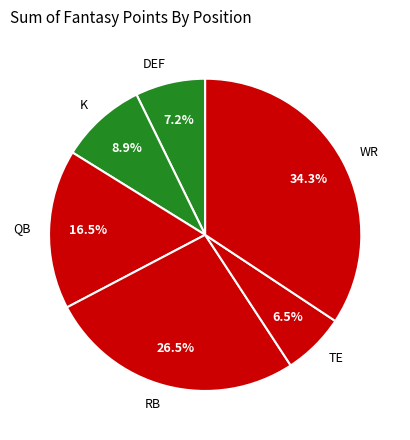

Rank the categories by value from highest to lowest.

WR, RB, QB, K, DEF, TE